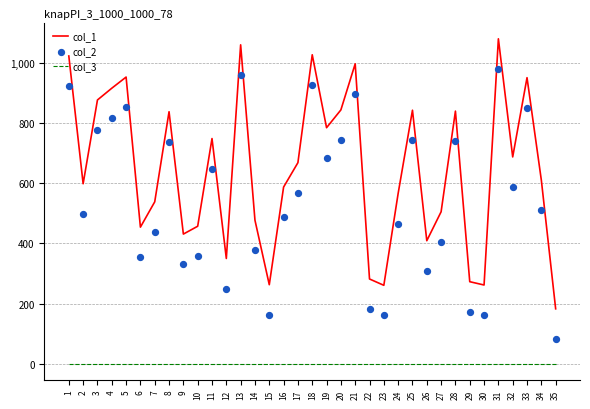

At how many categories does at least one series exceed 656?

17